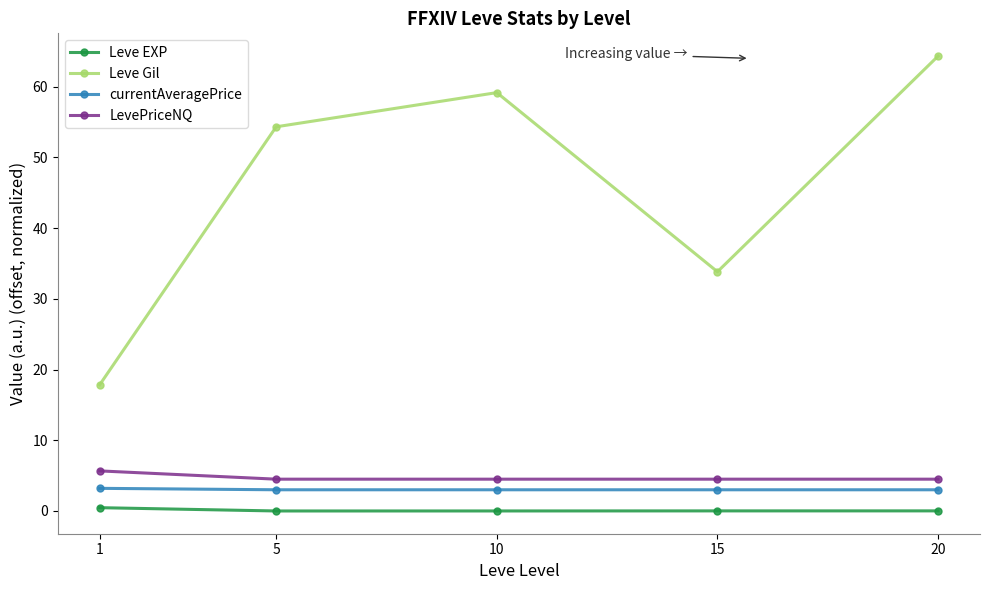

The Leve Gil series shows 98.1 at 10. True or false?

False